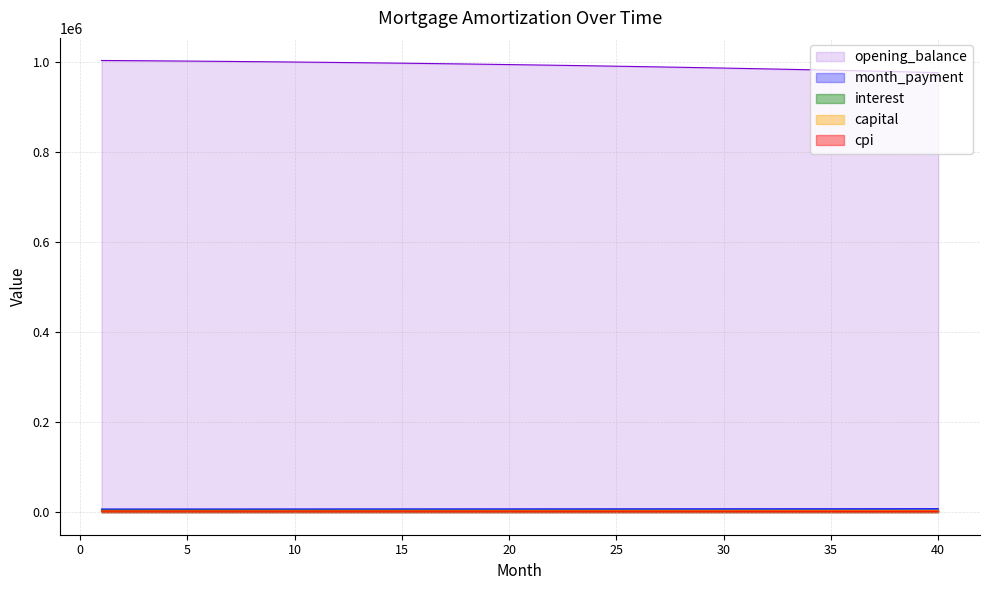

List the labels in order of value, largest first.

1, 2, 3, 4, 5, 6, 7, 8, 9, 10, 11, 12, 13, 14, 15, 16, 17, 18, 19, 20, 21, 22, 23, 24, 25, 26, 27, 28, 29, 30, 31, 32, 33, 34, 35, 36, 37, 38, 39, 40